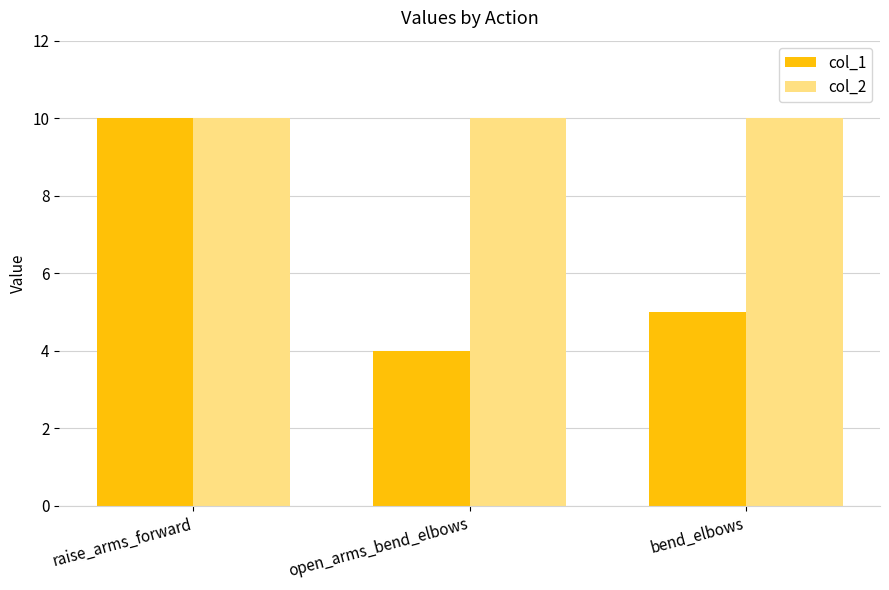

What is the total value across all series at open_arms_bend_elbows?

14